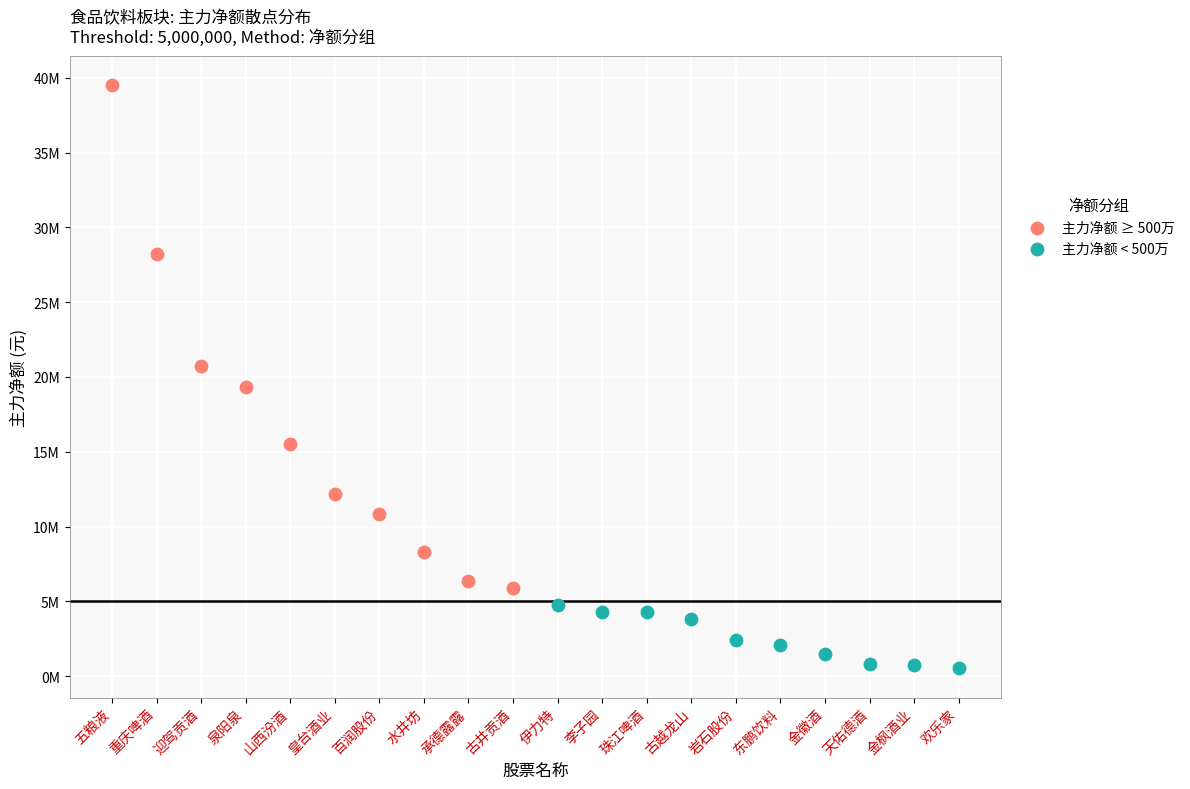

What are all the series names shown in the legend?

主力净额 ≥ 500万, 主力净额 < 500万